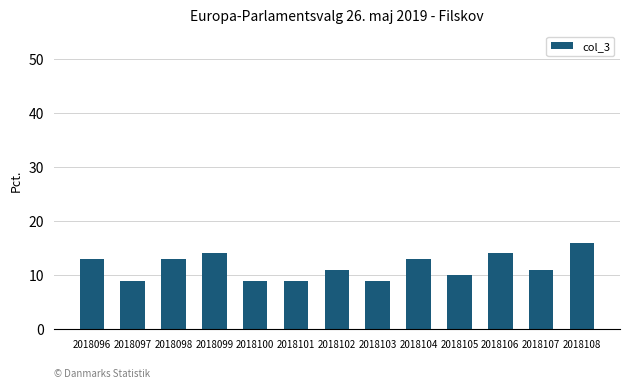

Which has a higher value, 2018106 or 2018107?

2018106